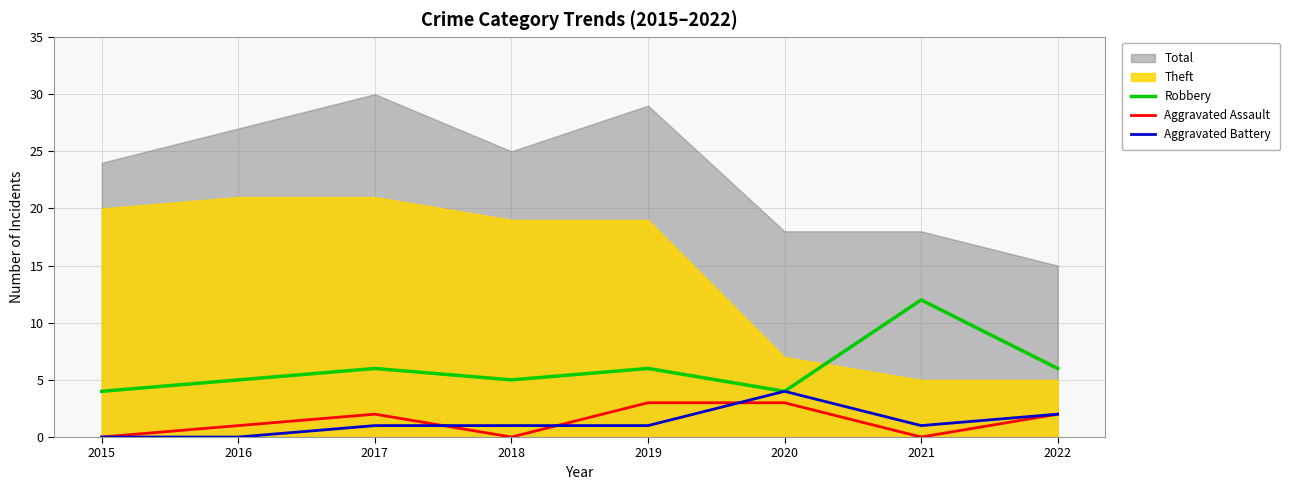

How many values in the Aggravated Battery series exceed 1?

2